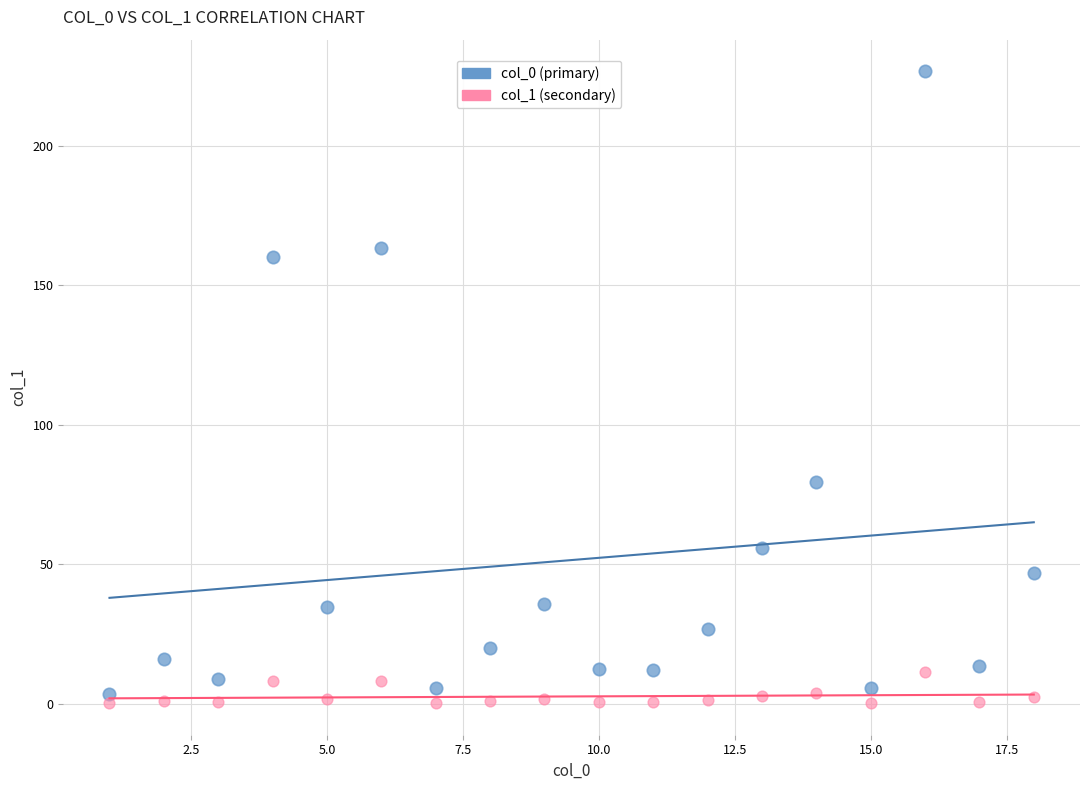

Which series contains the lowest Y value?

col_1 (secondary)